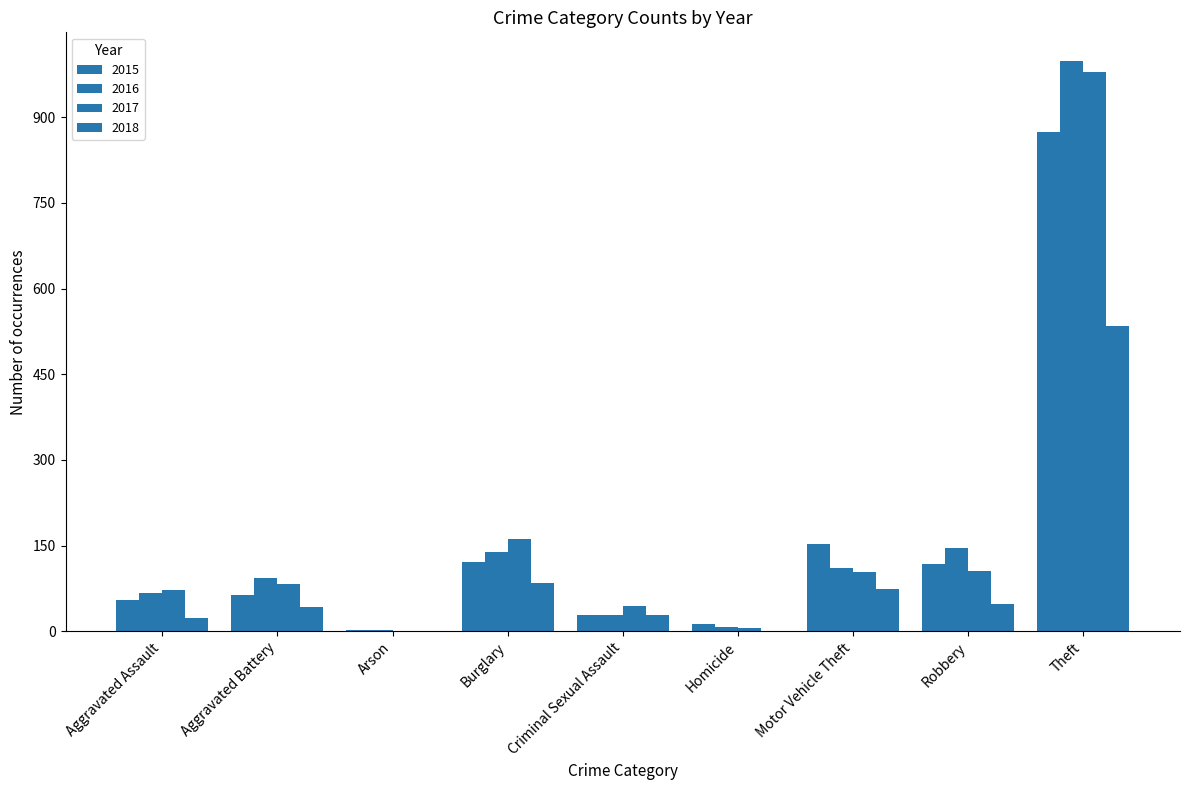

Which series has the largest total across all categories?

2016